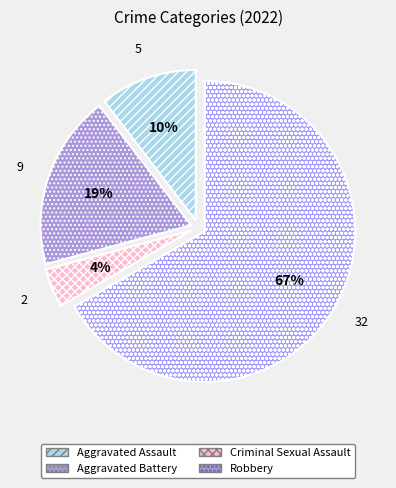

Is the sum of Aggravated Assault and Robbery greater than half?

Yes